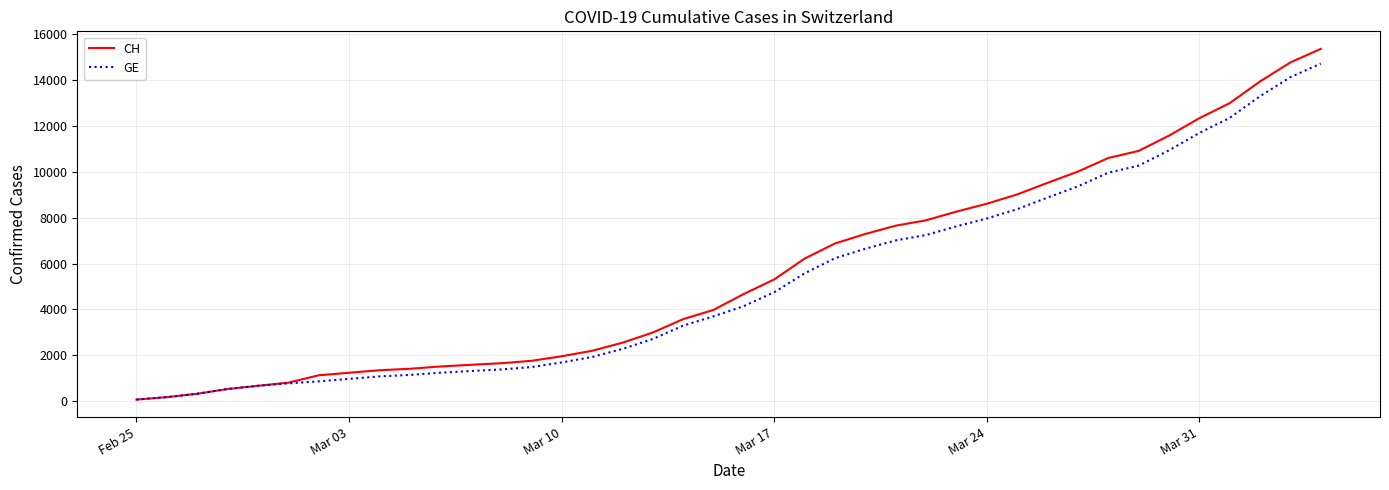

Which series has the largest range (max minus min)?

CH